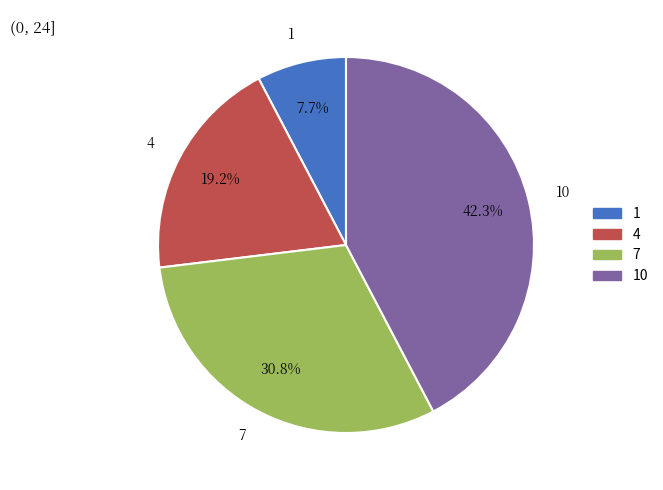

The 10 slice represents 42% of the pie. True or false?

True